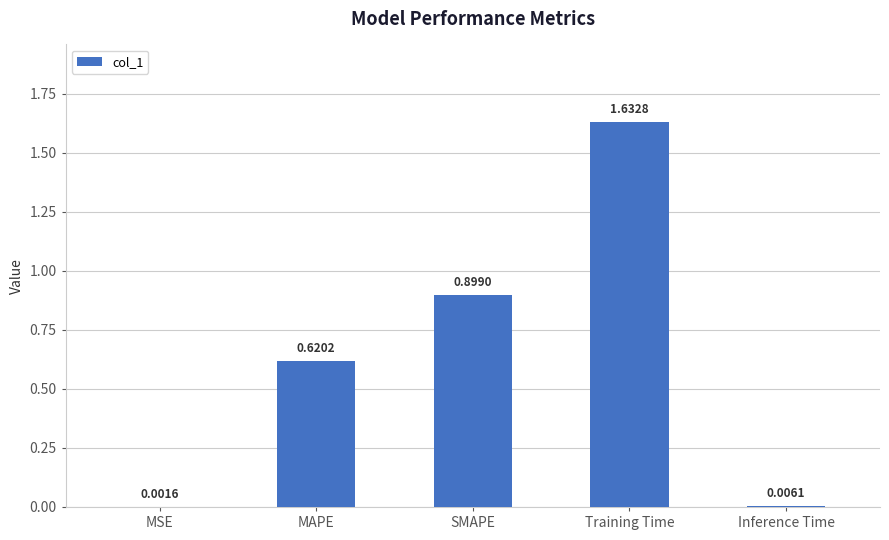

How many data points does each series have?

5